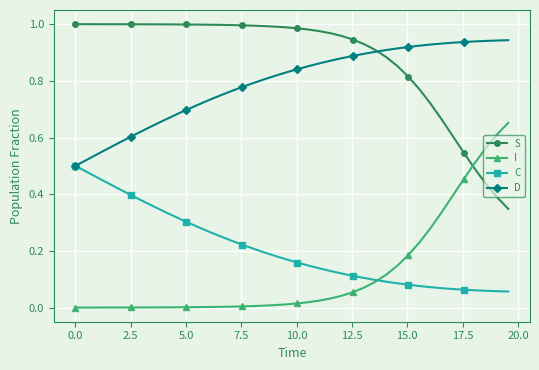

List the series in order of their peak value, highest first.

S, D, I, C